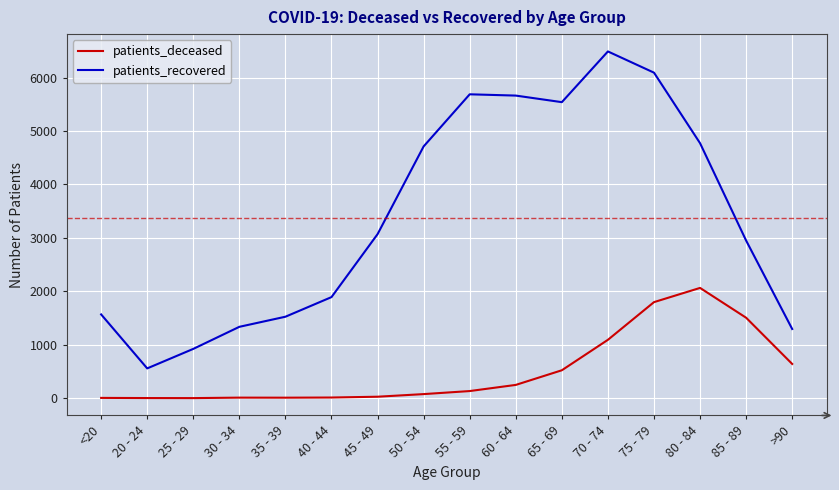

What value does the patients_deceased series have at 20 - 24?

3